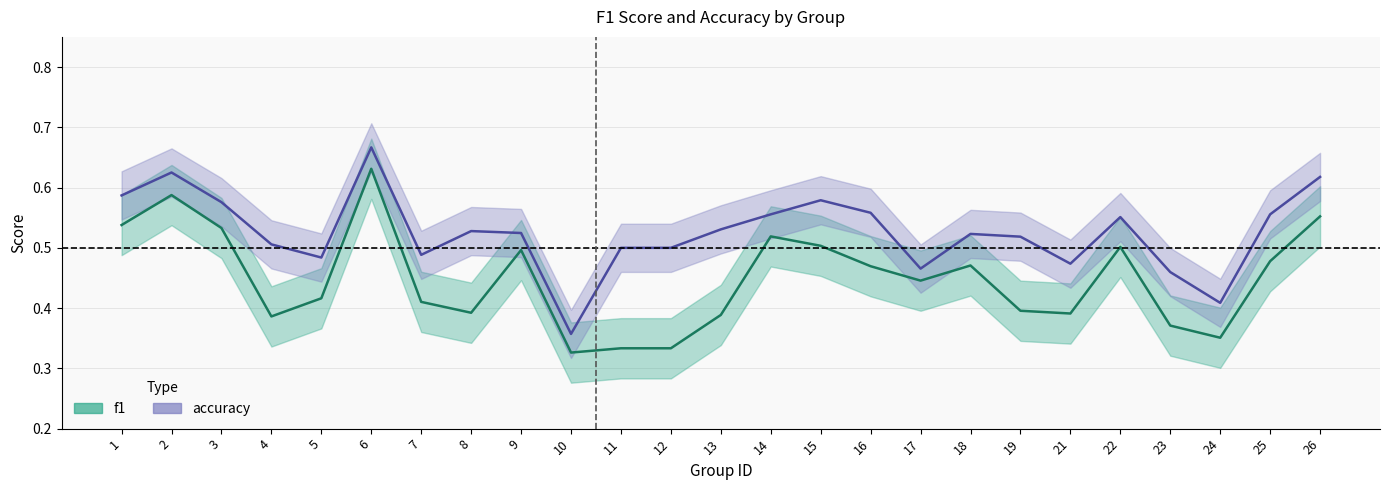

Reading right to left, list all the values displayed in this chart.

f1: 0.6	0.5	0.4	0.4	0.5	0.4	0.4	0.5	0.4	0.5	0.5	0.5	0.4	0.3	0.3	0.3	0.5	0.4	0.4	0.6	0.4	0.4	0.5	0.6	0.5
accuracy: 0.6	0.6	0.4	0.5	0.6	0.5	0.5	0.5	0.5	0.6	0.6	0.6	0.5	0.5	0.5	0.4	0.5	0.5	0.5	0.7	0.5	0.5	0.6	0.6	0.6